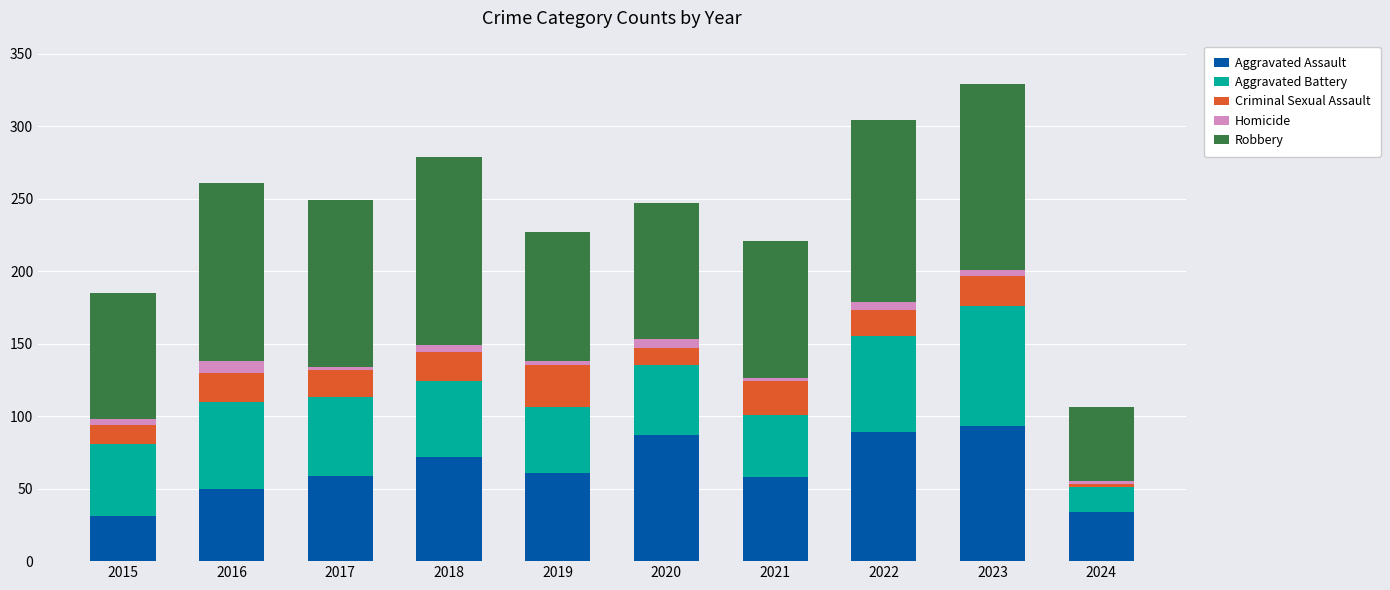

Count the number of data series in this chart.

5